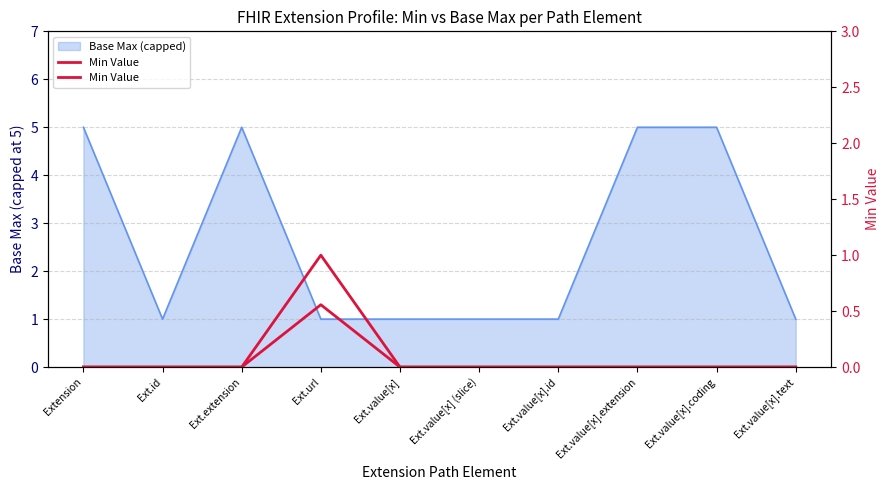

How many data points does each series have?

10